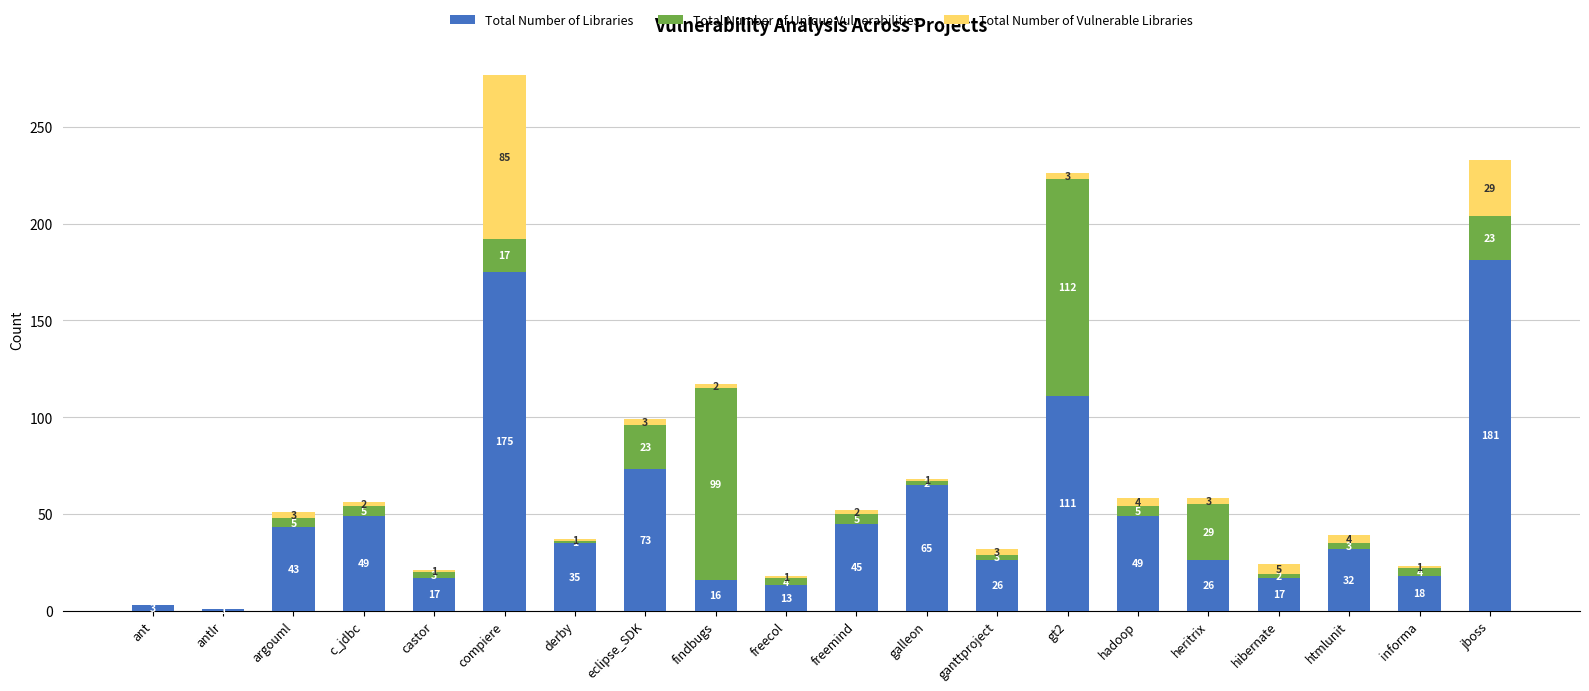

Does the chart contain stacked bars?

Yes